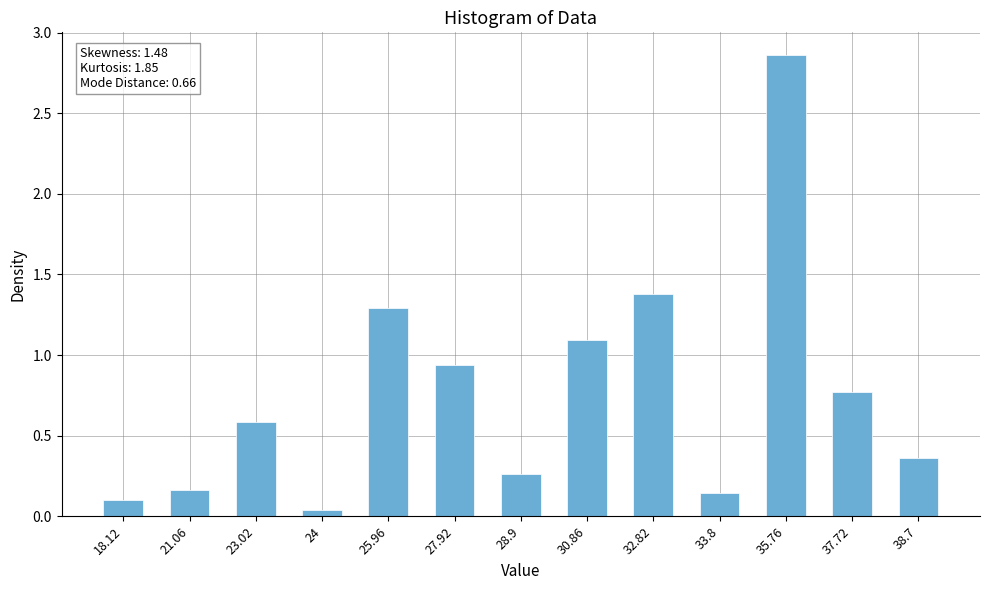

The chart shows a value of 0.6 at 23.02. True or false?

True